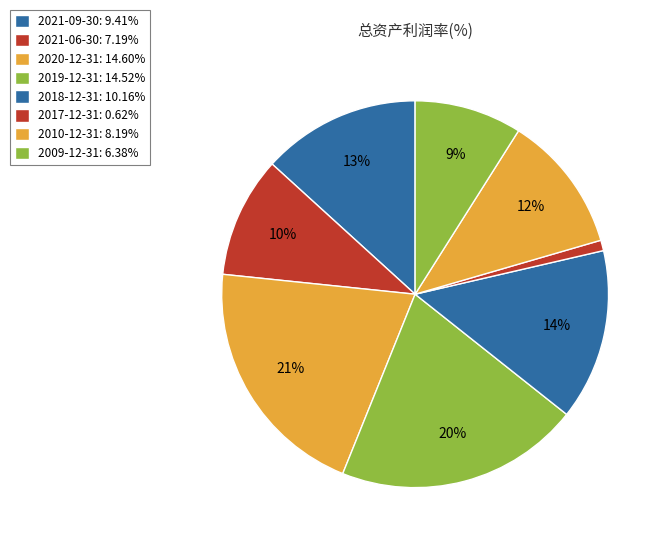

How many slices are in this pie chart?

8